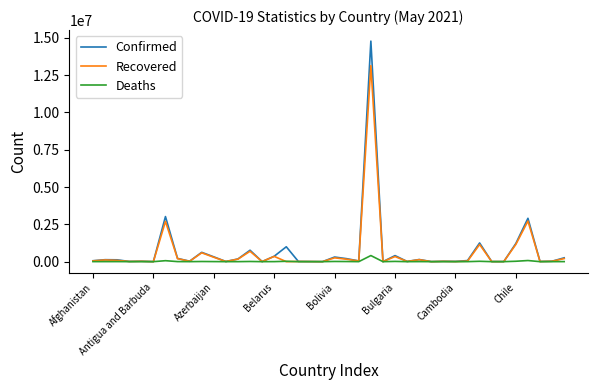

Rank the series by their maximum value, from lowest to highest.

Deaths, Recovered, Confirmed